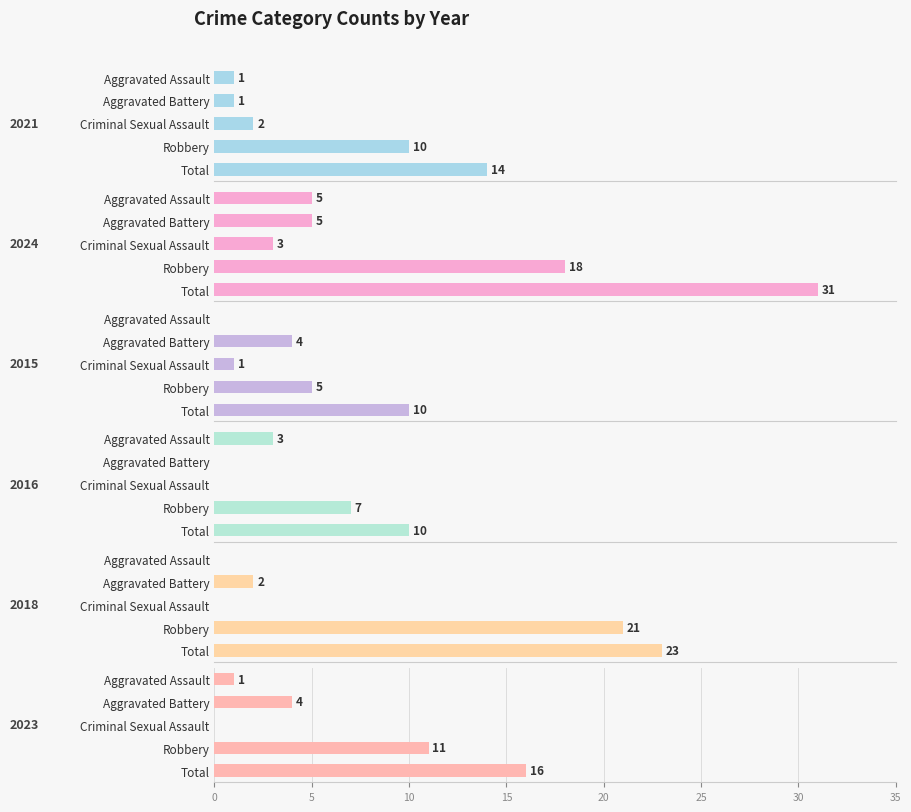

At which label does 2021 reach its minimum?

Aggravated Assault